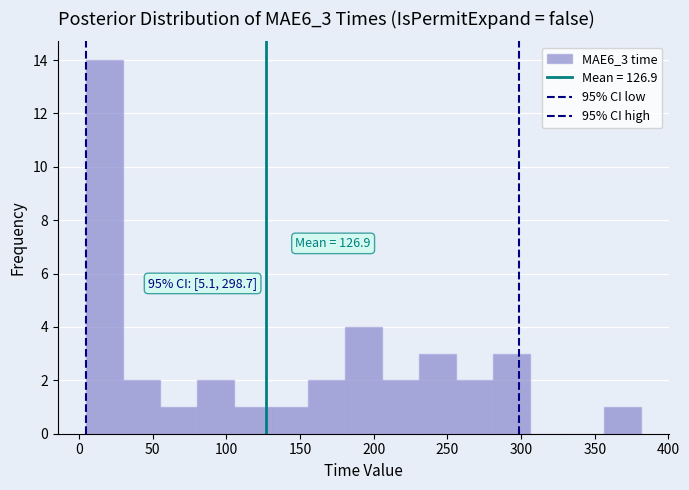

Over which range of the x-axis is the bar tallest?

5 to 30